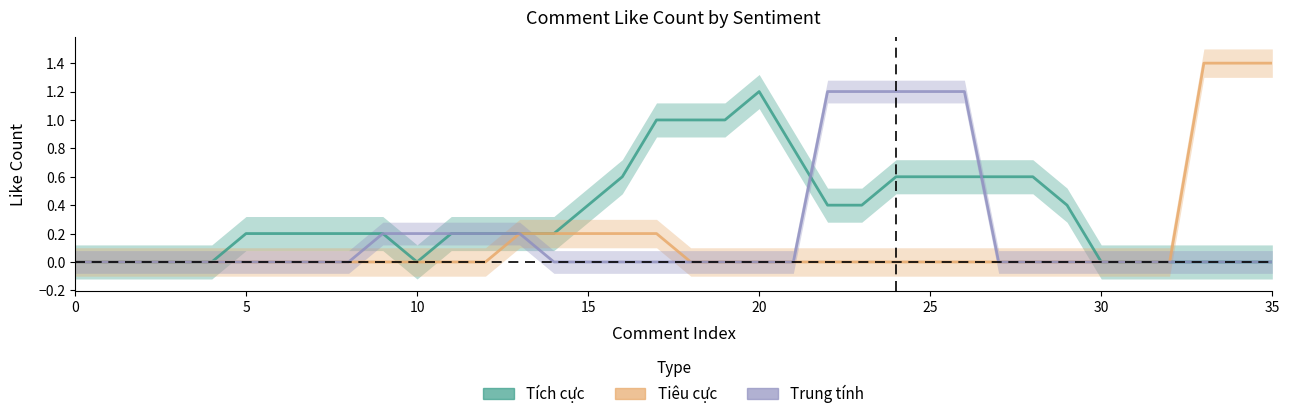

The value of Trung tính at 27 is -0.5. True or false?

False